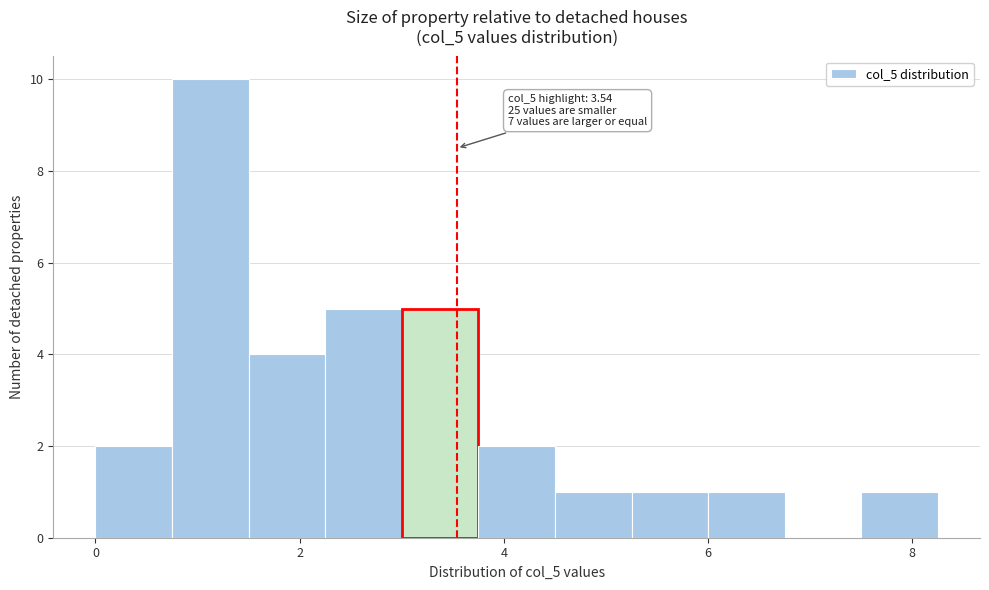

Around what value on the x-axis is the tallest bar? Give the approximate position of its centre, as read against the axis.

1.2